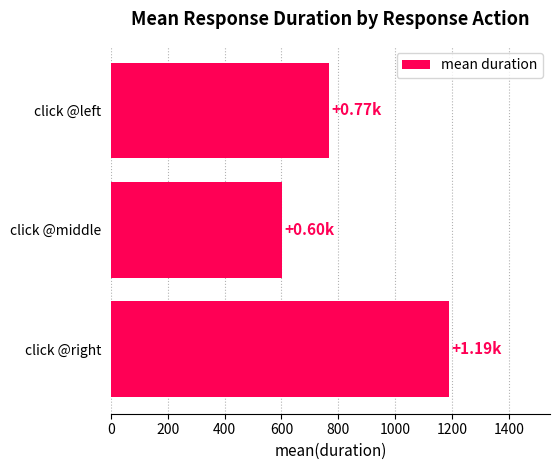

Where is the data nearest to the value 894?

click @left